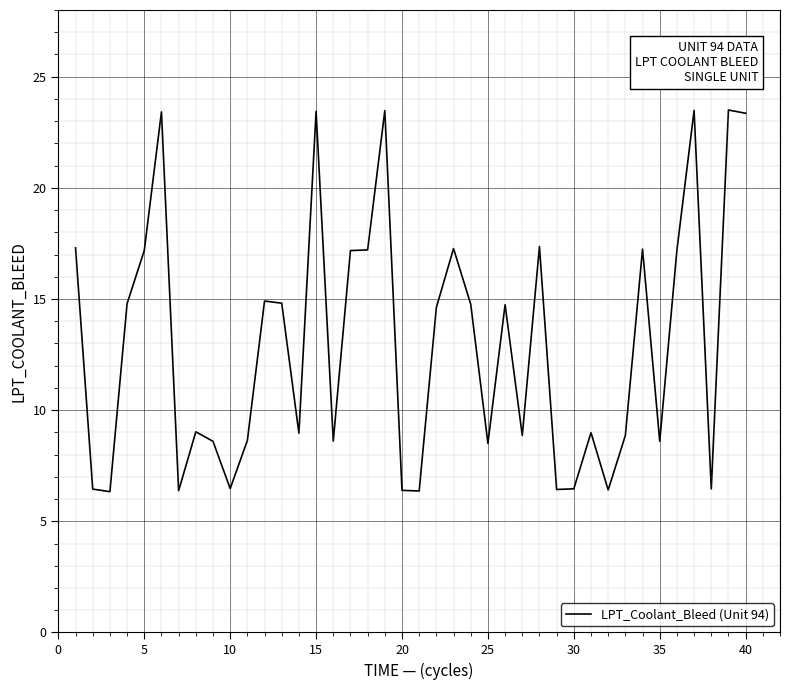

What is the average value?

13.0